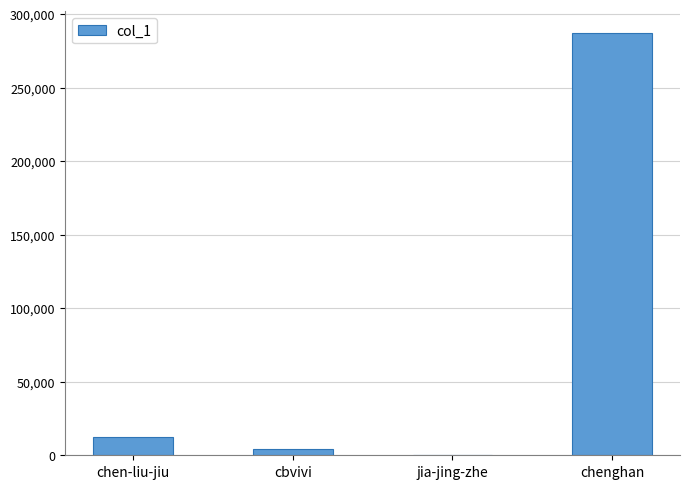

Between jia-jing-zhe and chen-liu-jiu, which is larger?

chen-liu-jiu